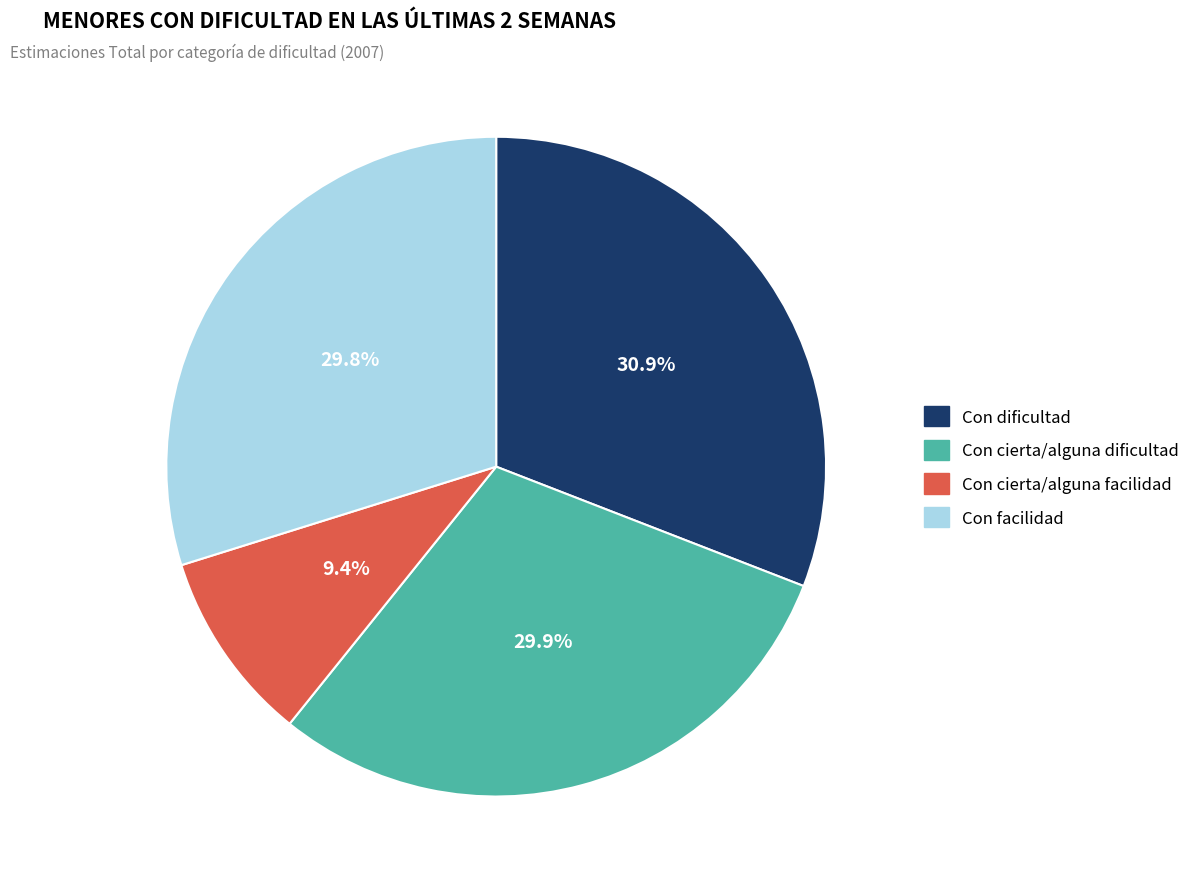

Is there a majority slice in this chart?

No